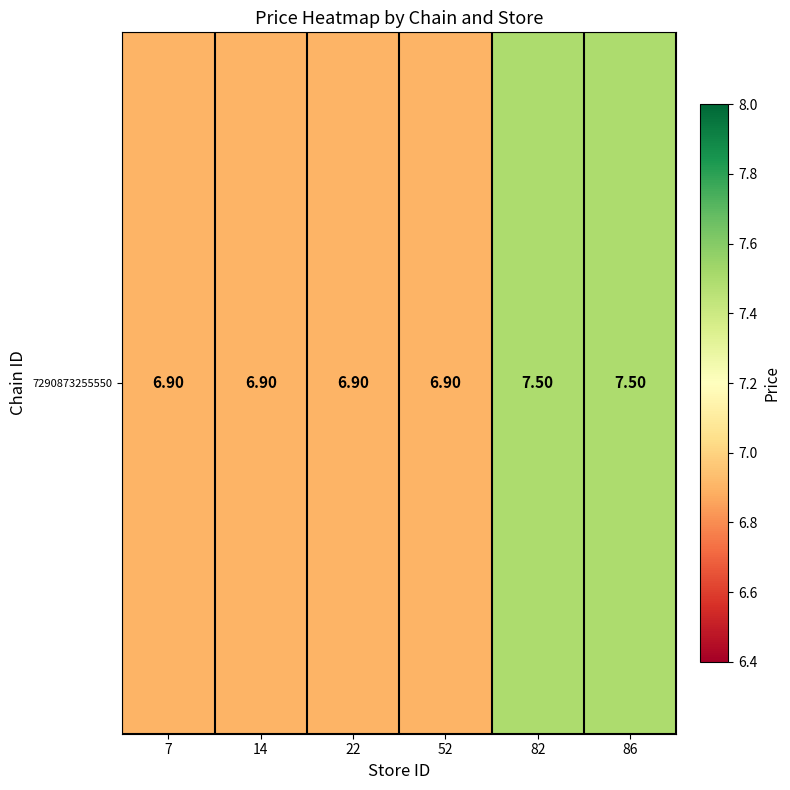

List the labels in order of value, largest first.

82, 86, 7, 14, 22, 52